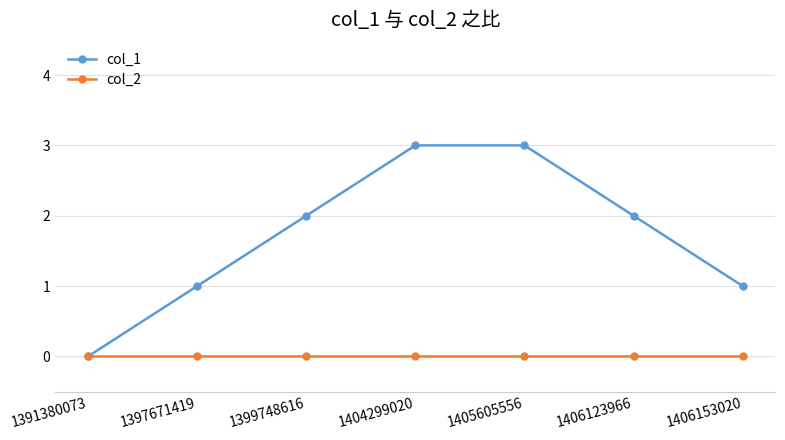

List the series in order of their overall mean, highest first.

col_1, col_2